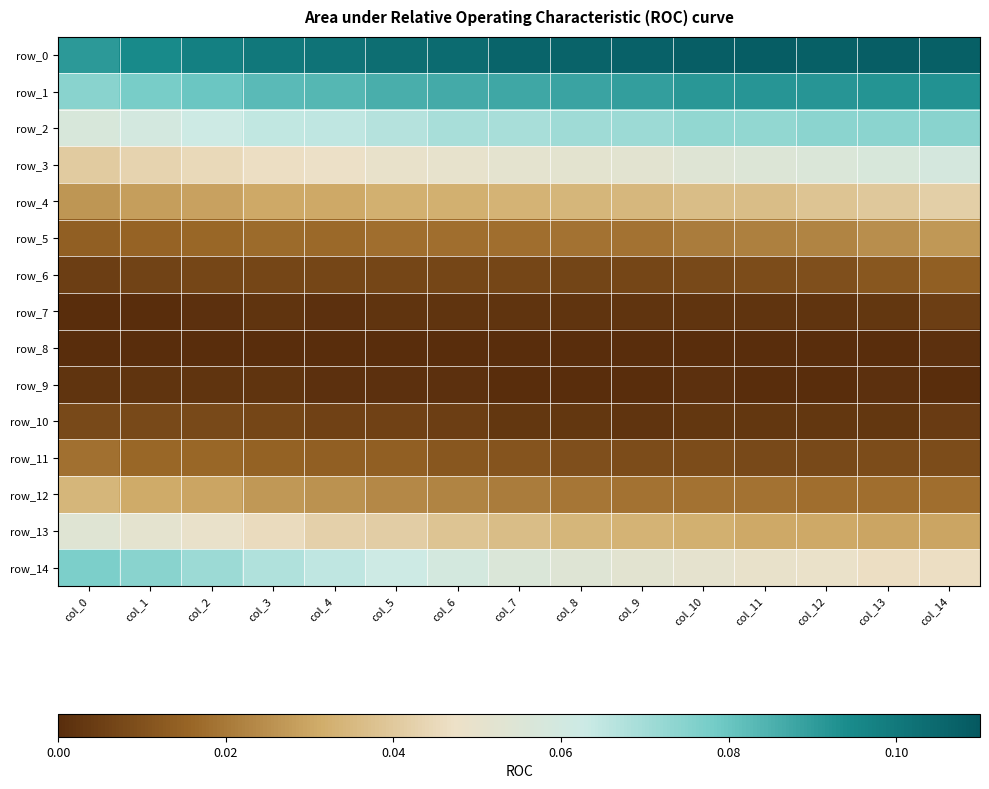

Which has a higher value, col_11 or col_10?

col_11